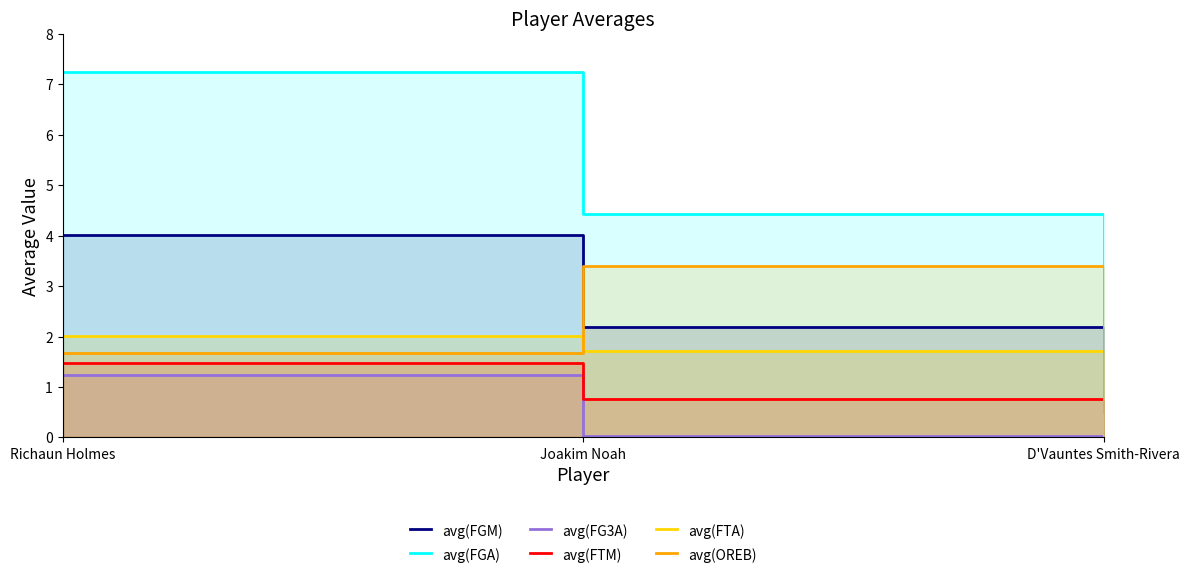

What are all the series names shown in the legend?

avg(FGM), avg(FGA), avg(FG3A), avg(FTM), avg(FTA), avg(OREB)